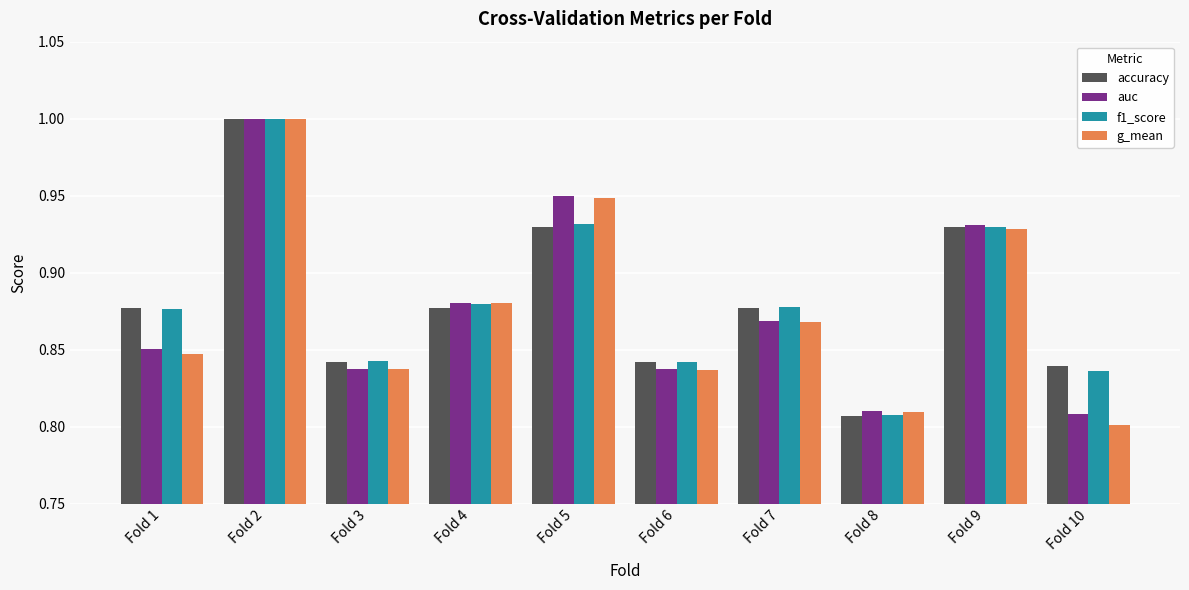

Is the value of accuracy at Fold 7 greater than the value of auc at Fold 8?

Yes